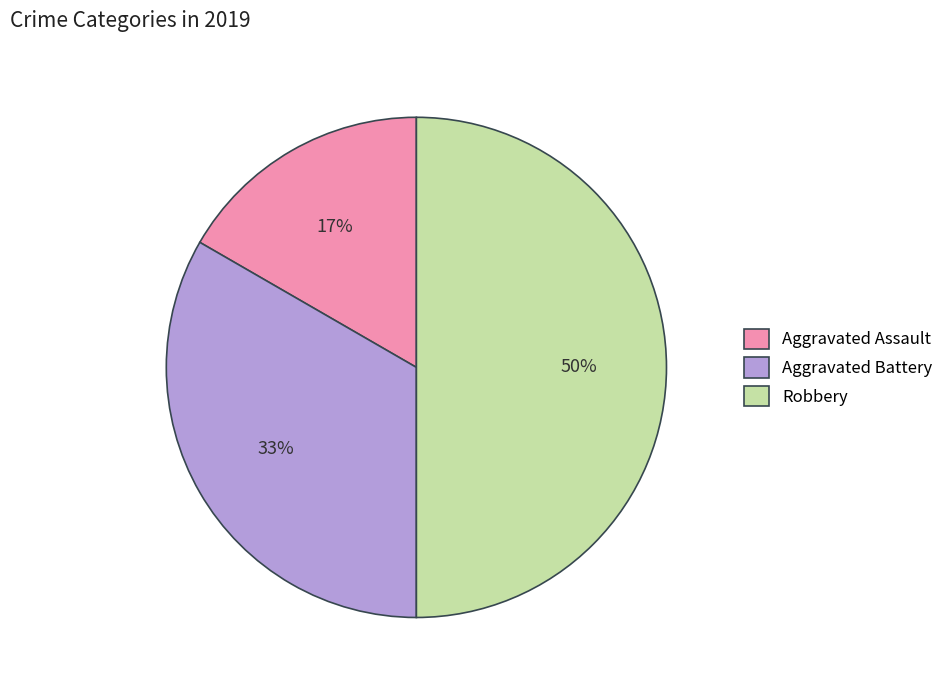

True or false: Aggravated Battery accounts for 42% of the total.

False